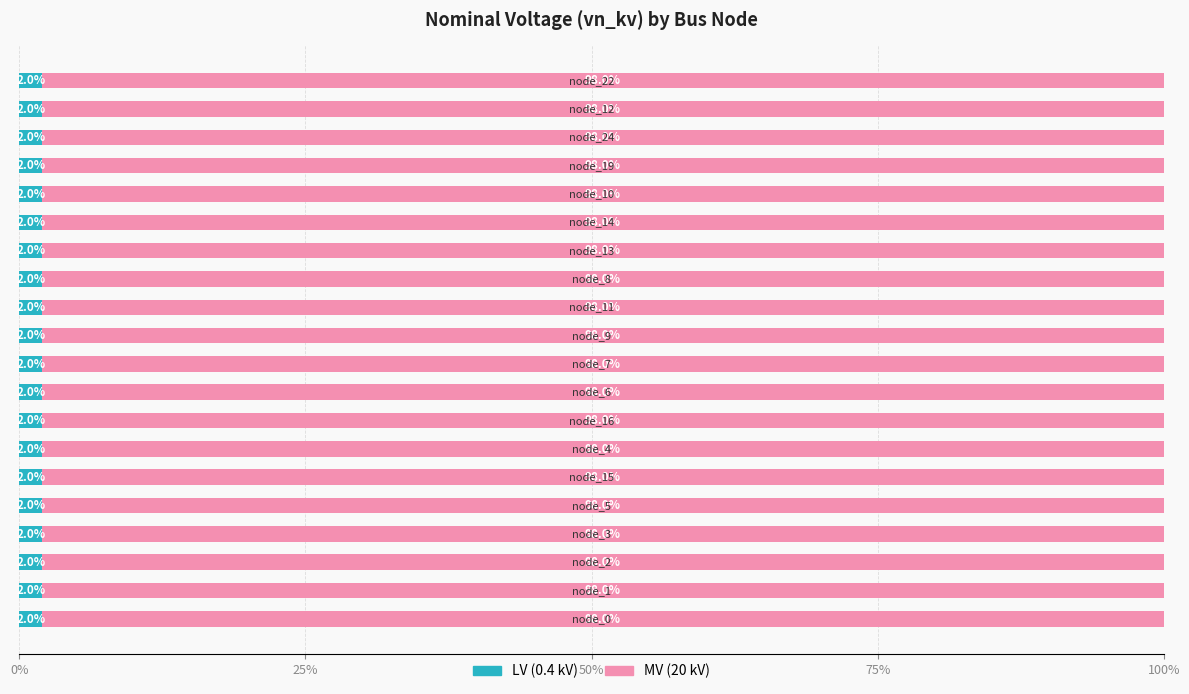

What are all the series names shown in the legend?

LV (0.4 kV), MV (20 kV)